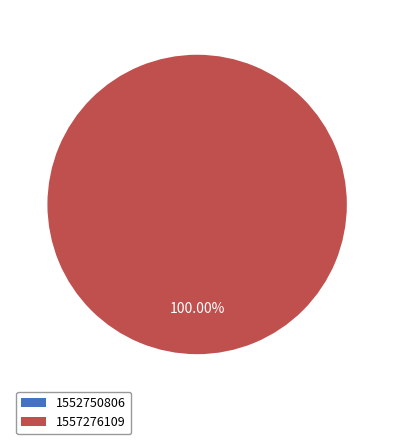

Count the number of slices in the pie.

2